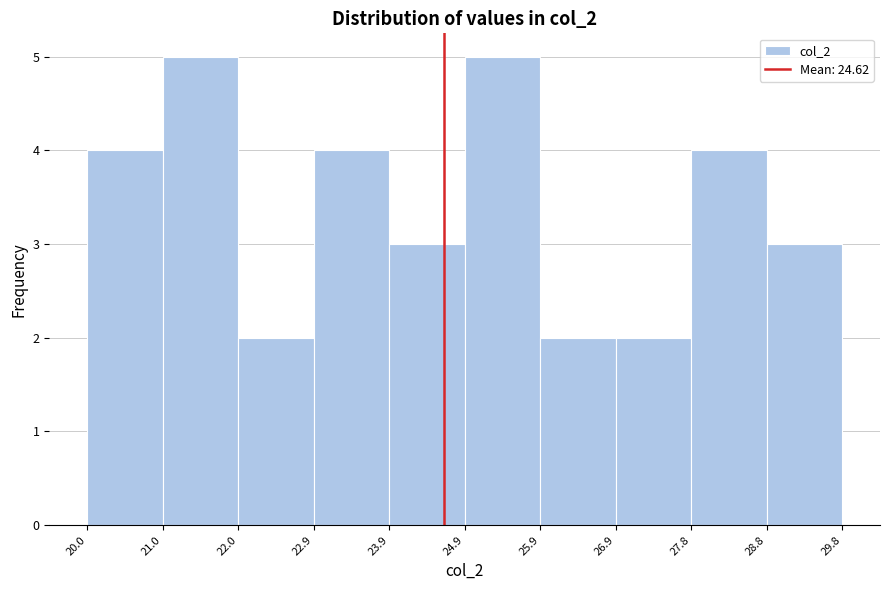

Reading left to right, transcribe this chart: for each bar, give the range it covers on the x-axis and its height. The values are not printed on the chart, so give them approximately, as read against the axis.

20.0 to 21.0: 4
21.0 to 22.0: 5
22.0 to 22.9: 2
22.9 to 23.9: 4
23.9 to 24.9: 3
24.9 to 25.9: 5
25.9 to 26.9: 2
26.9 to 27.8: 2
27.8 to 28.8: 4
28.8 to 29.8: 3